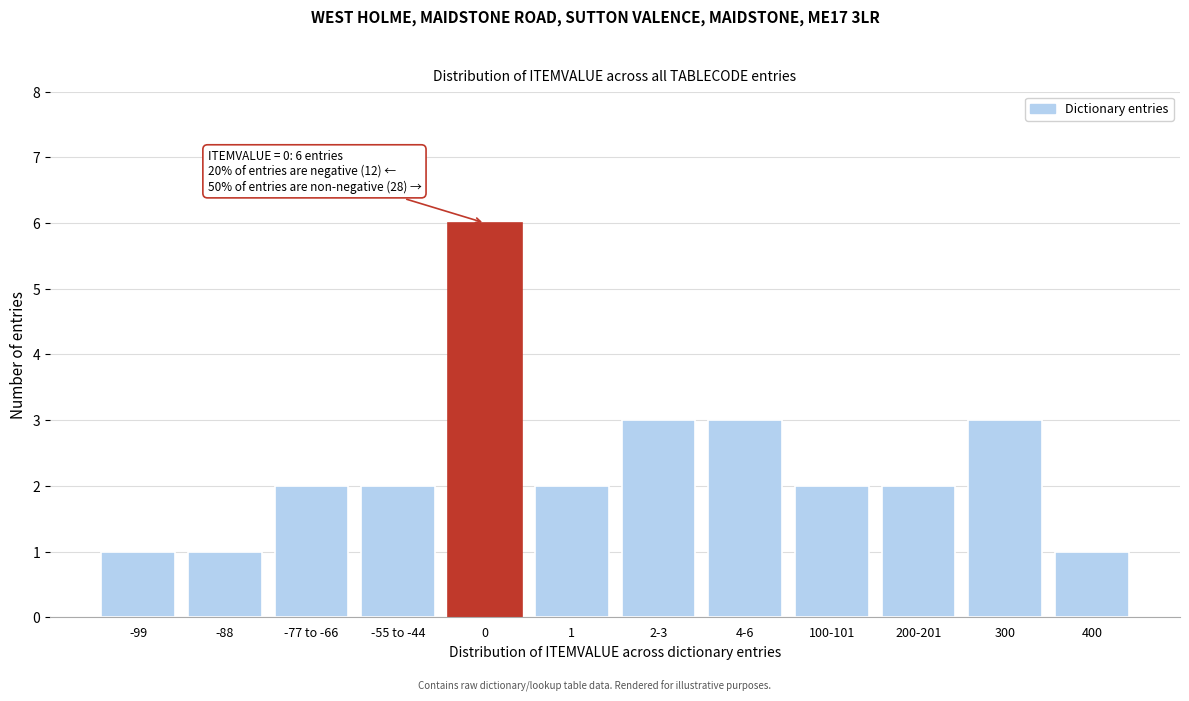

Reading left to right, list all the values displayed in this chart.

-99=1	-88=1	-77 to -66=2	-55 to -44=2	0=6	1=2	2-3=3	4-6=3	100-101=2	200-201=2	300=3	400=1